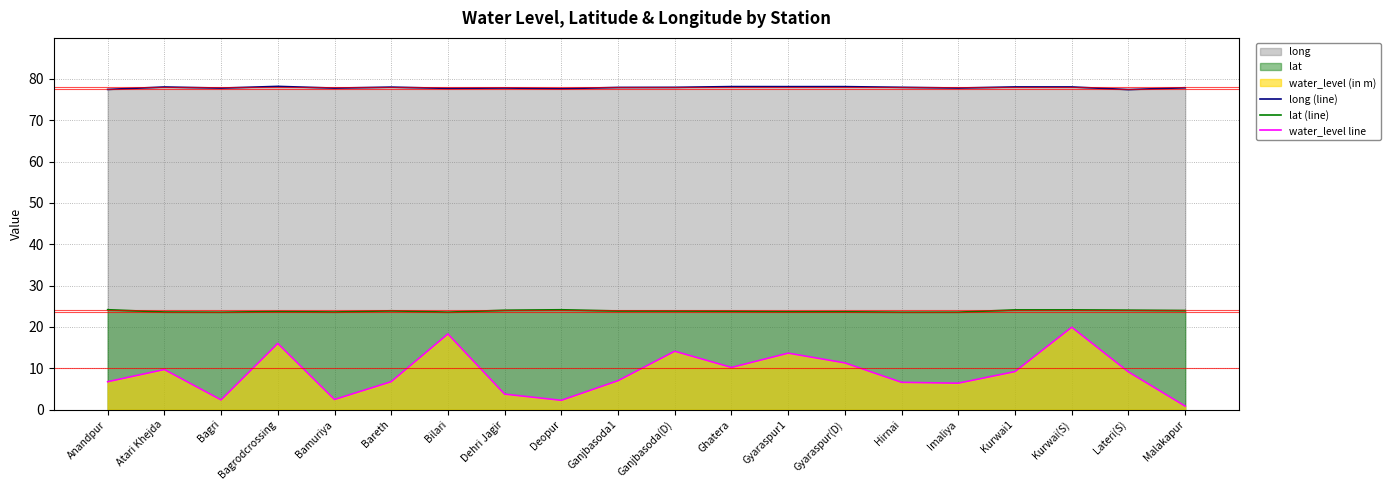

What is the label of the 1st point from the left?

Anandpur